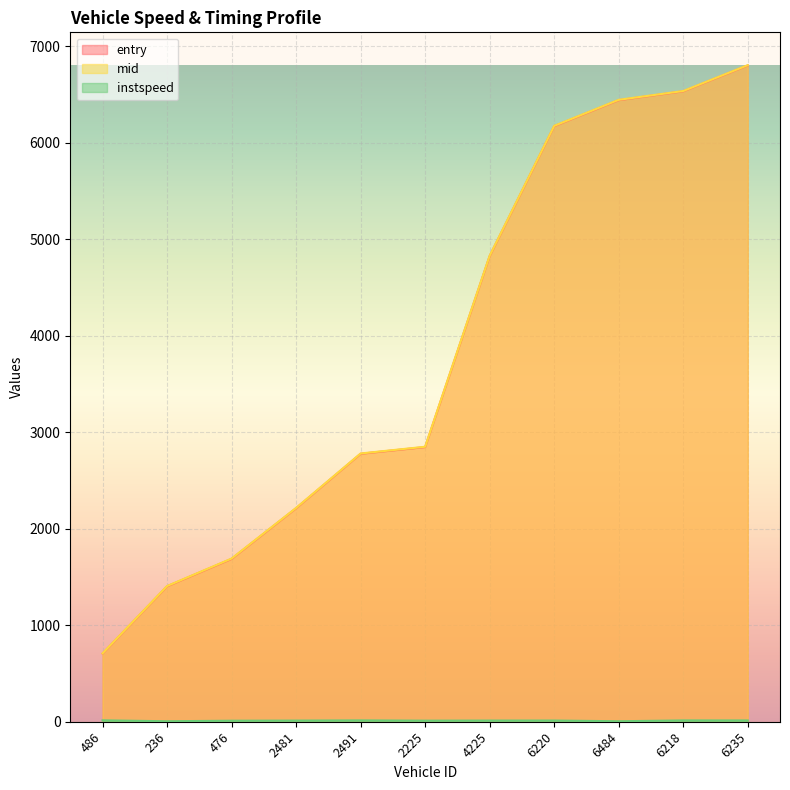

True or false: mid and instspeed intersect in this chart.

False